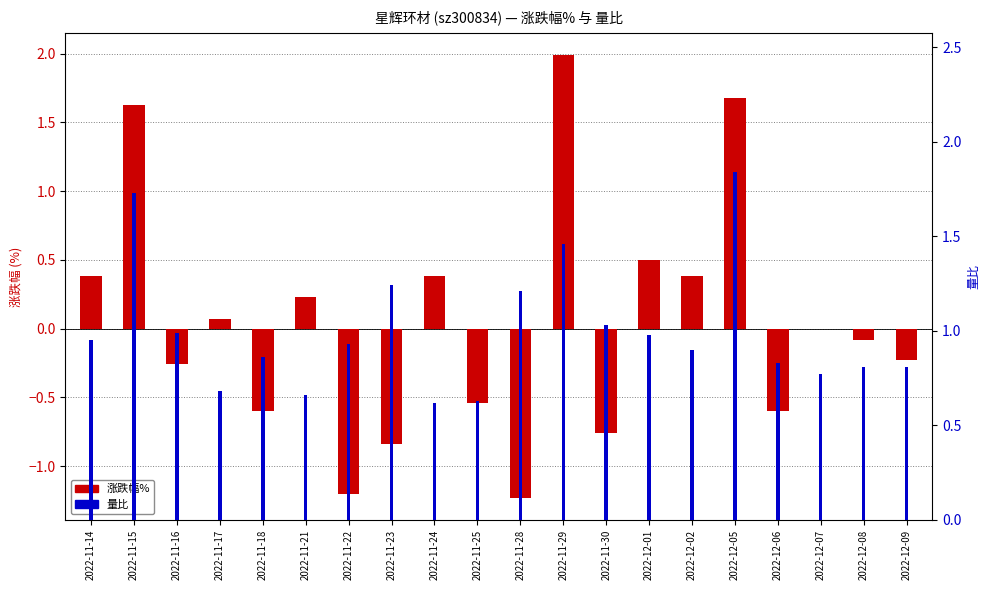

What is the value of the 量比 bar at the 4th from the left?

0.7